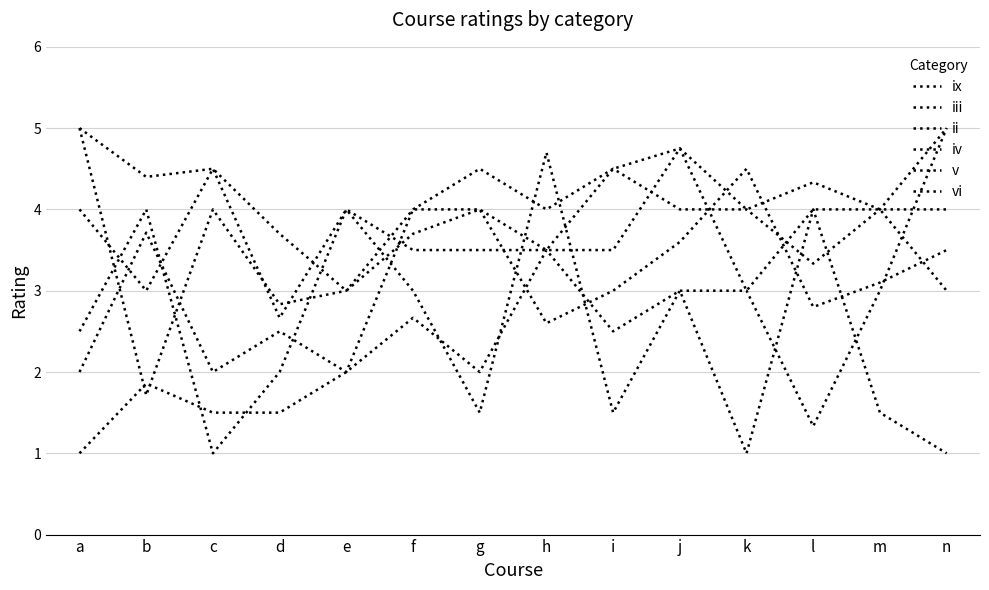

How many lines are shown in the chart?

6